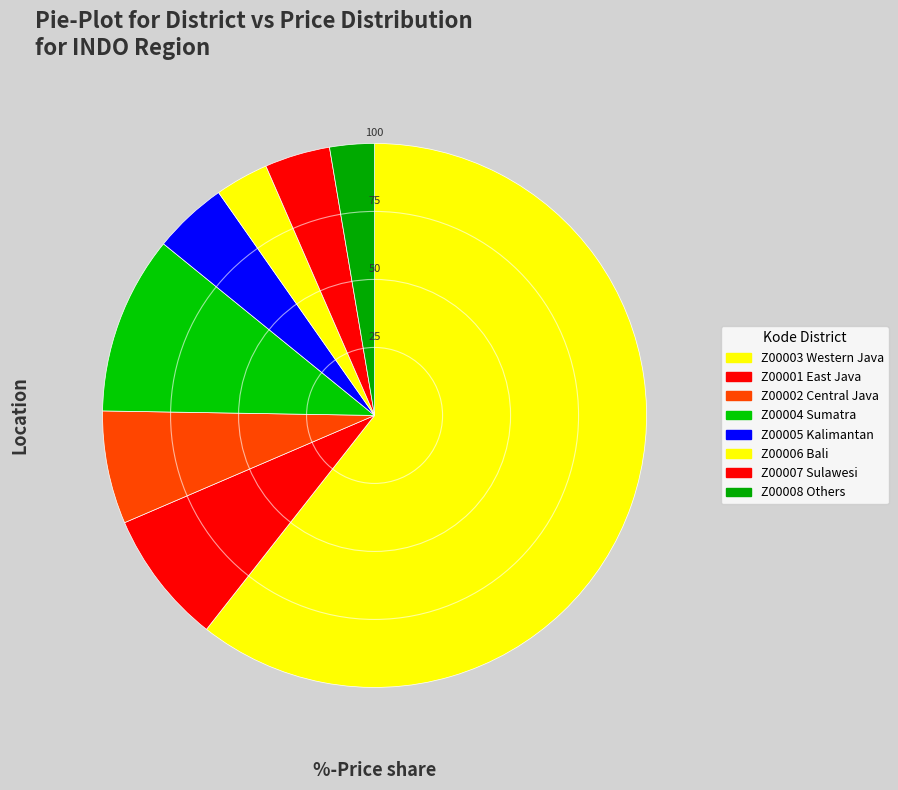

How many segments does this pie chart have?

8